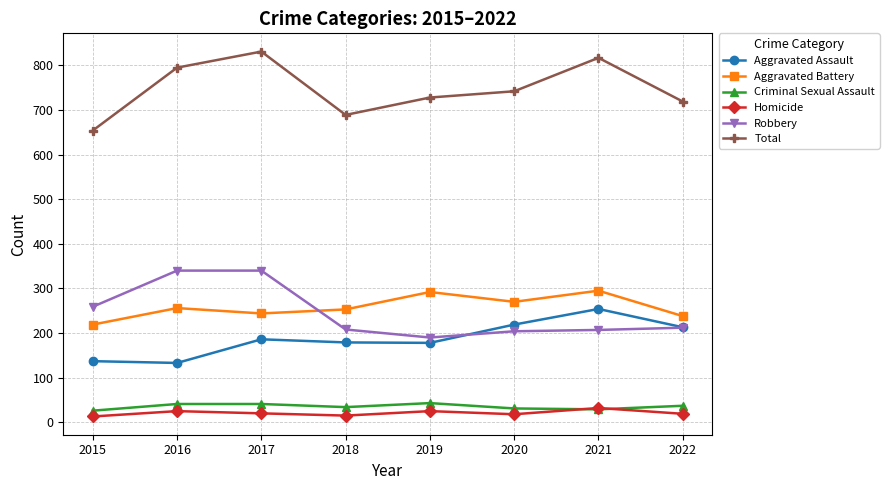

True or false: Aggravated Battery has a value of 393 at 2016.

False